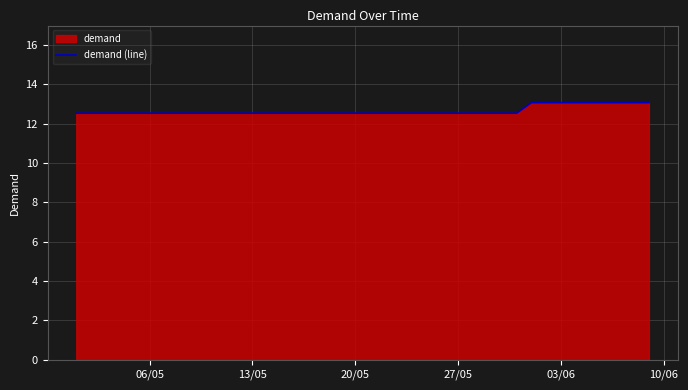

What is the value of the 15th point from the left?

12.5